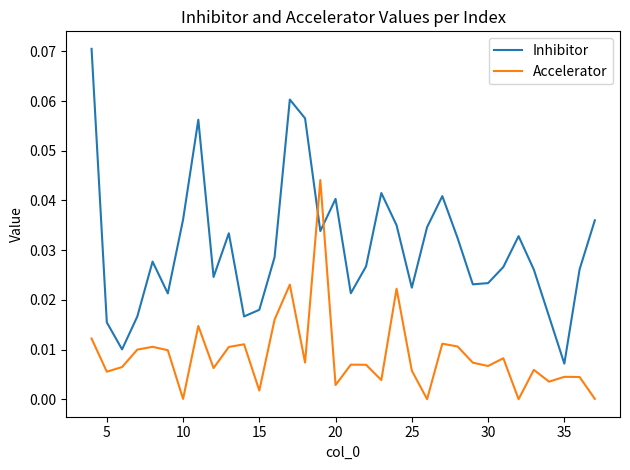

Which series has the largest total across all categories?

Inhibitor